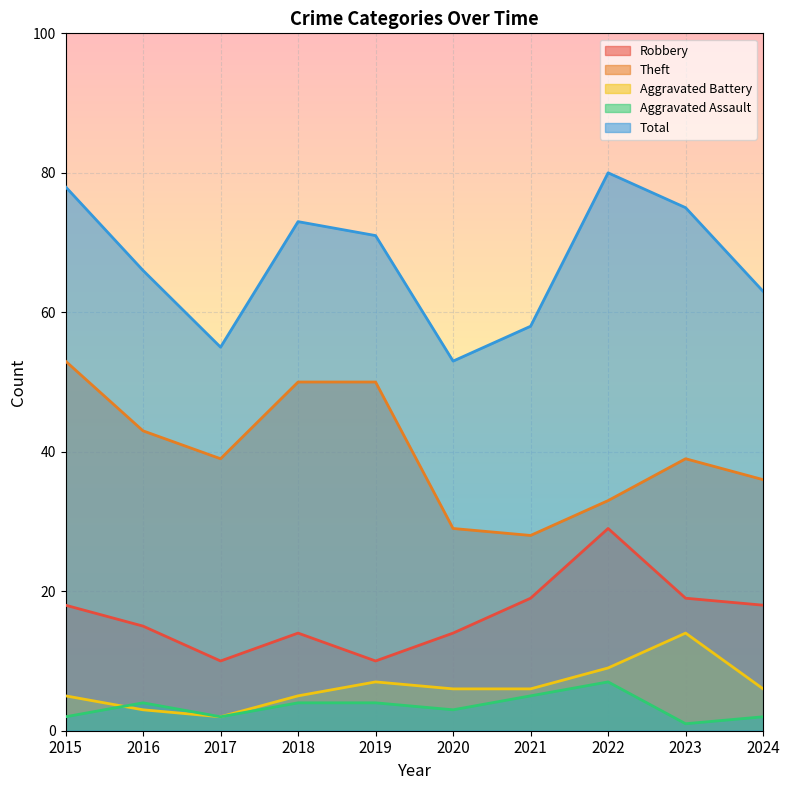

What is the value of the Theft point at the 10th from the left?

36